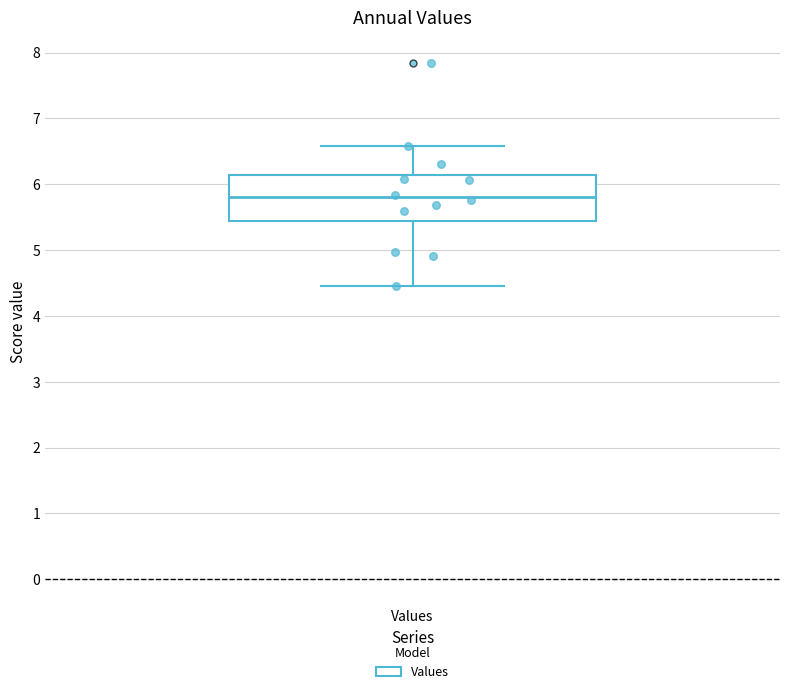

Read this box plot against the y-axis: the position of the median line, the range covered by the box, and the ends of both whiskers. The values are not printed on the chart, so give them approximately, as read against the axis.

median 5.8, box 5.4 to 6.1, whiskers 4.5 to 6.6